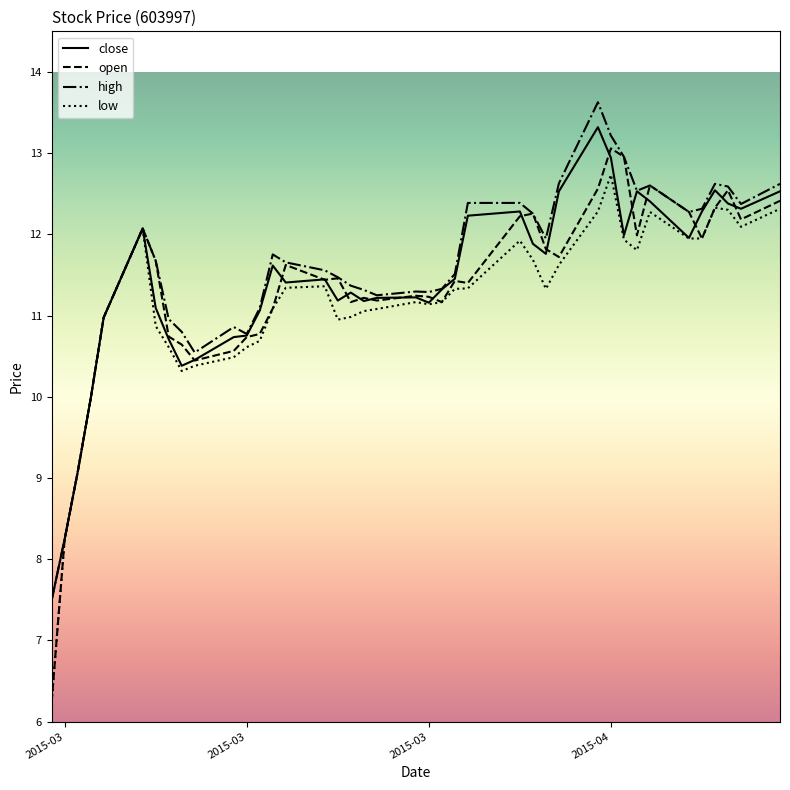

Which series has the widest spread of values?

open